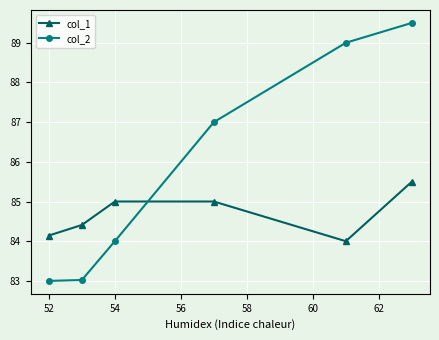

List the series in order of their overall mean, highest first.

col_2, col_1